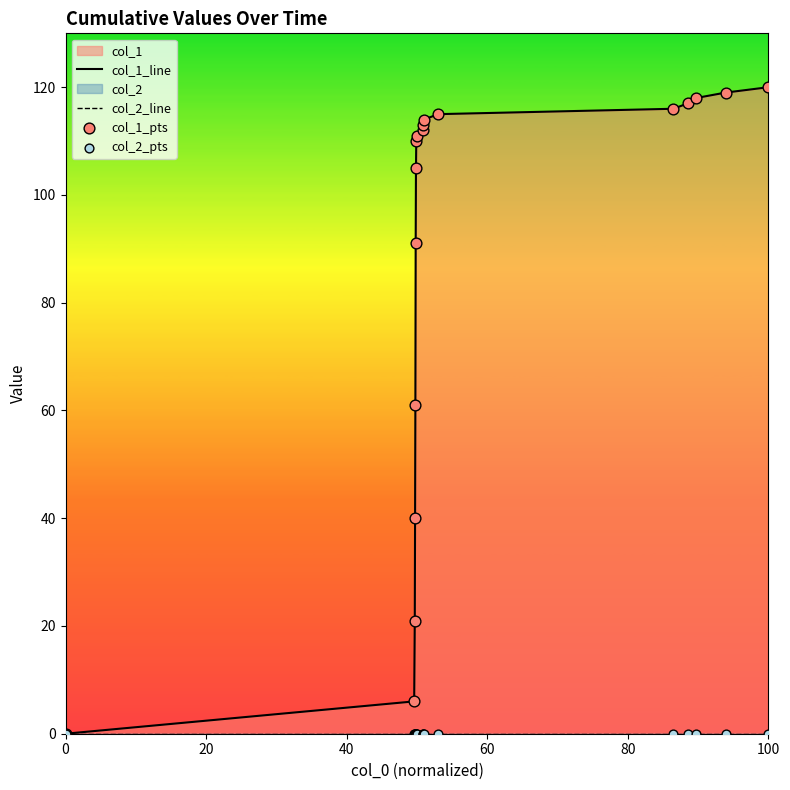

At which category is the sum across all series the highest?

100